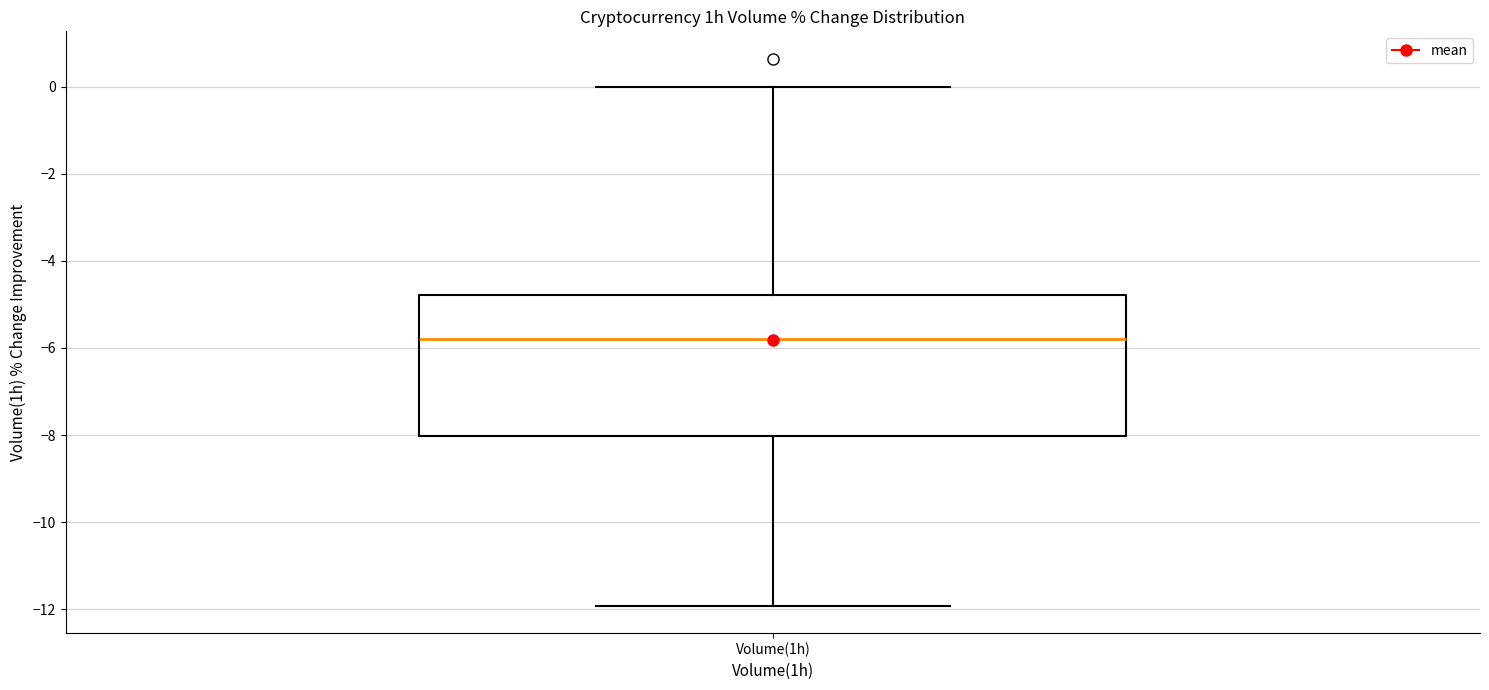

Read this box plot against the y-axis: the position of the median line, the range covered by the box, and the ends of both whiskers. The values are not printed on the chart, so give them approximately, as read against the axis.

median -5.8, box -8.0 to -4.8, whiskers -12.0 to 0.0